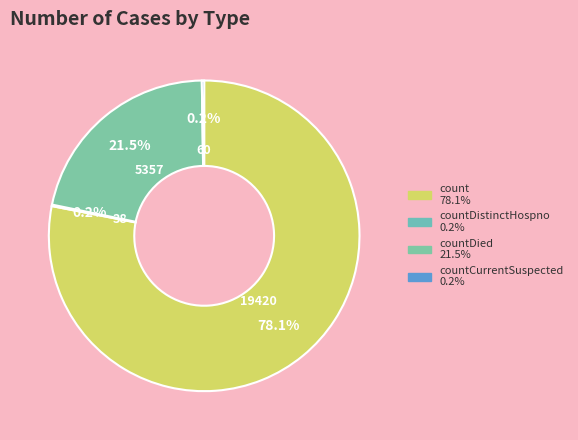

Which category accounts for the majority?

count